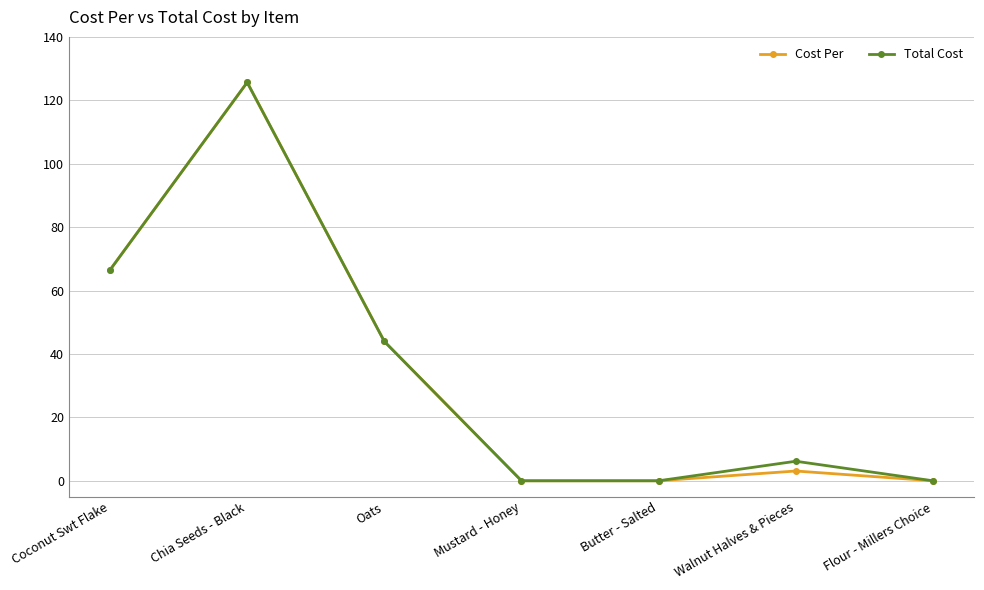

True or false: Cost Per has a value of 0.0 at Flour - Millers Choice.

True